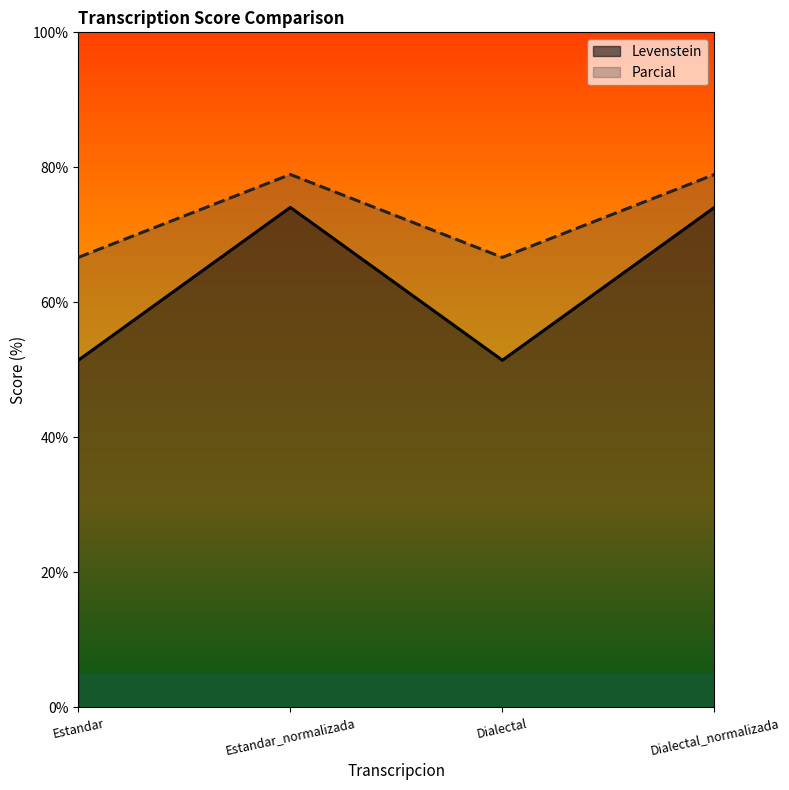

What is the difference between the maximum and minimum values in the Levenstein series?

22.6